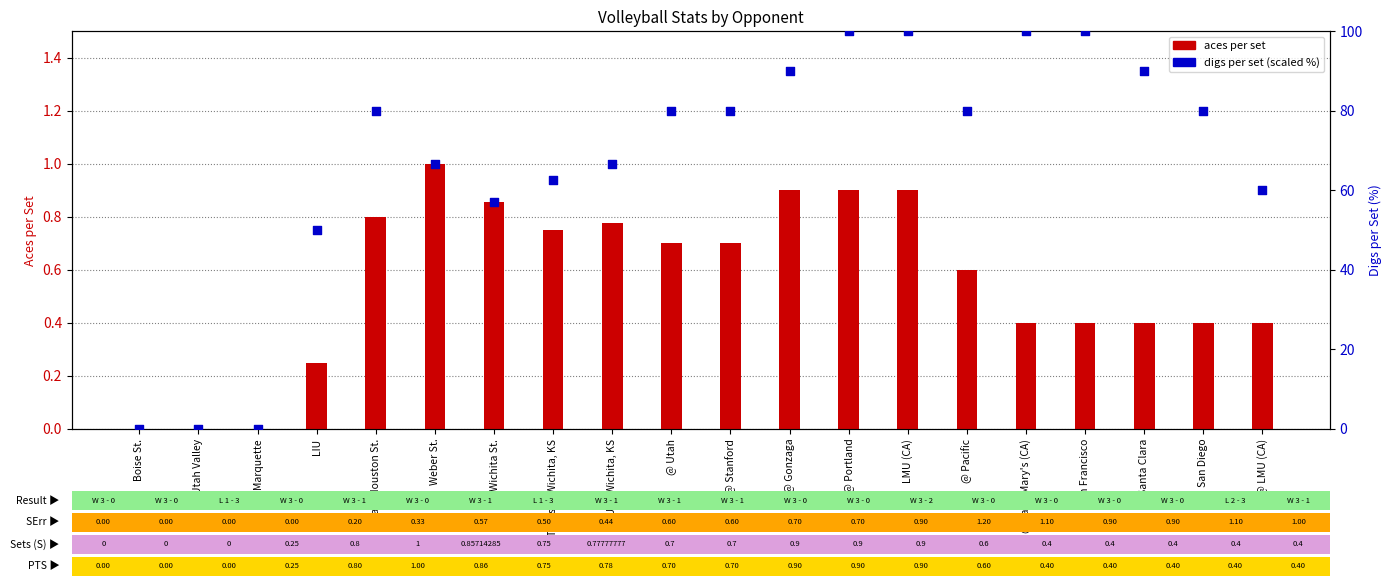

Which series has the widest spread of Y values?

digs % (scaled)